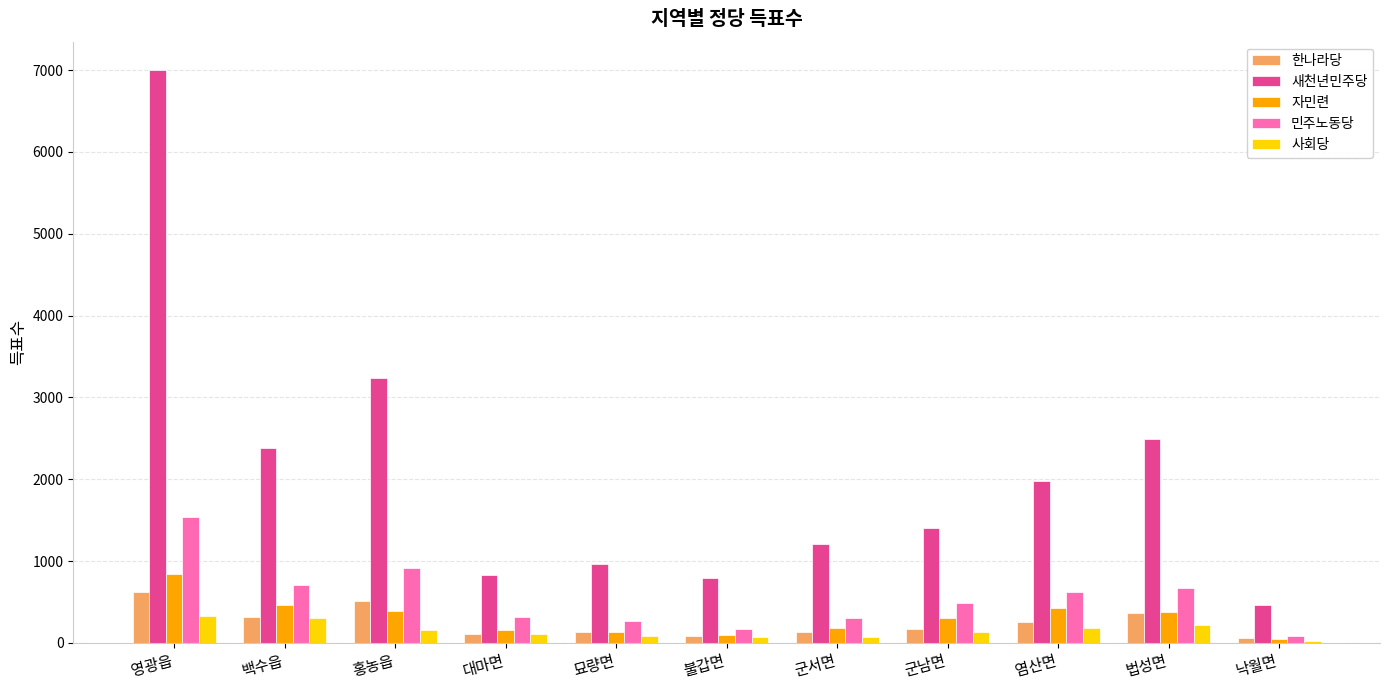

At which category is the sum across all series the highest?

영광읍